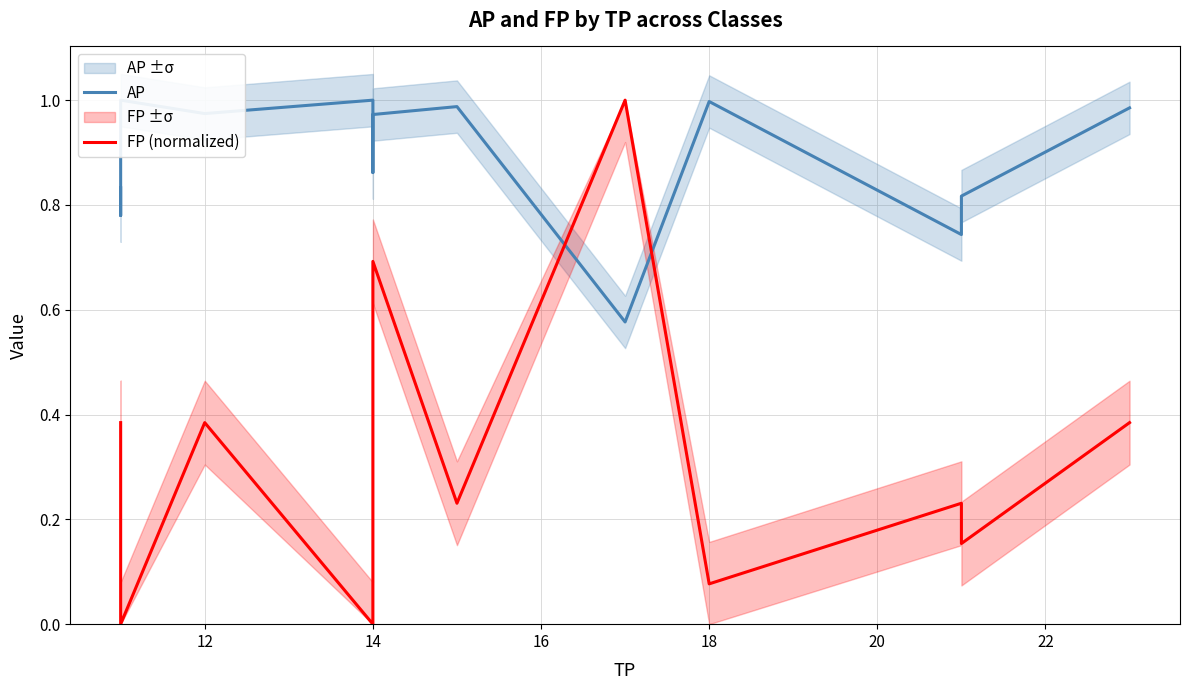

How many interior local peaks does the AP series have?

4